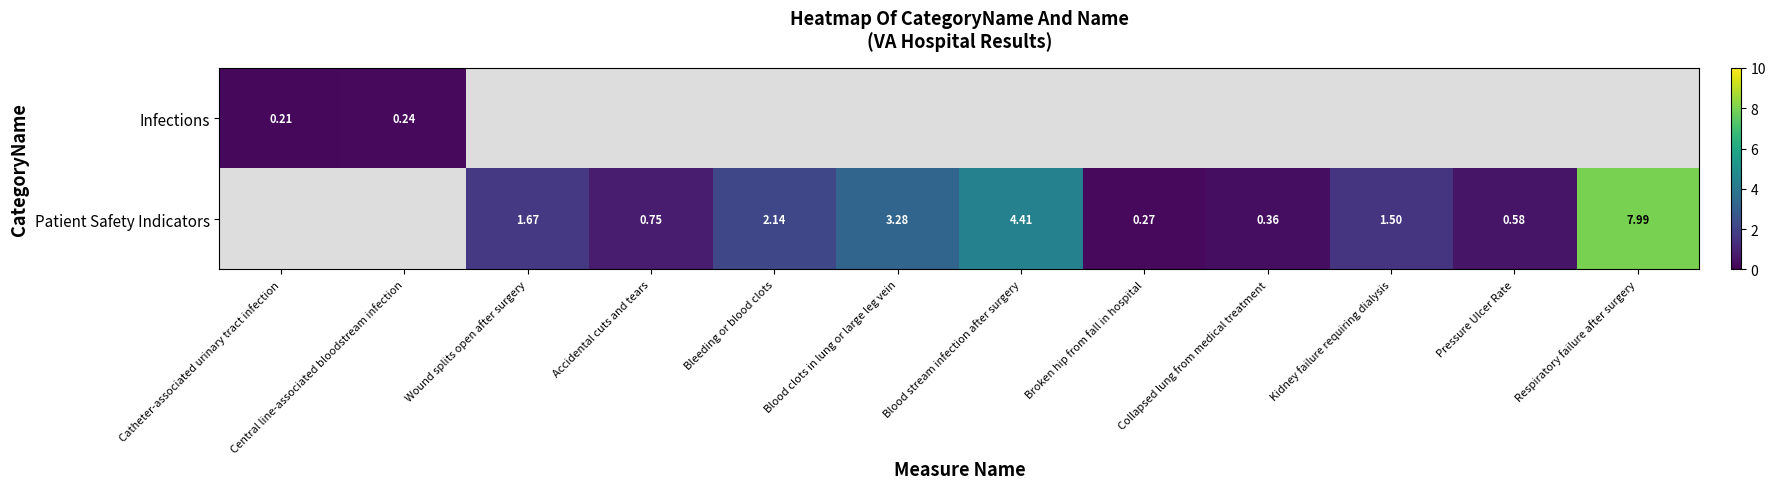

Is it true that Patient Safety Indicators equals 0.9 at Bleeding or blood clots?

False